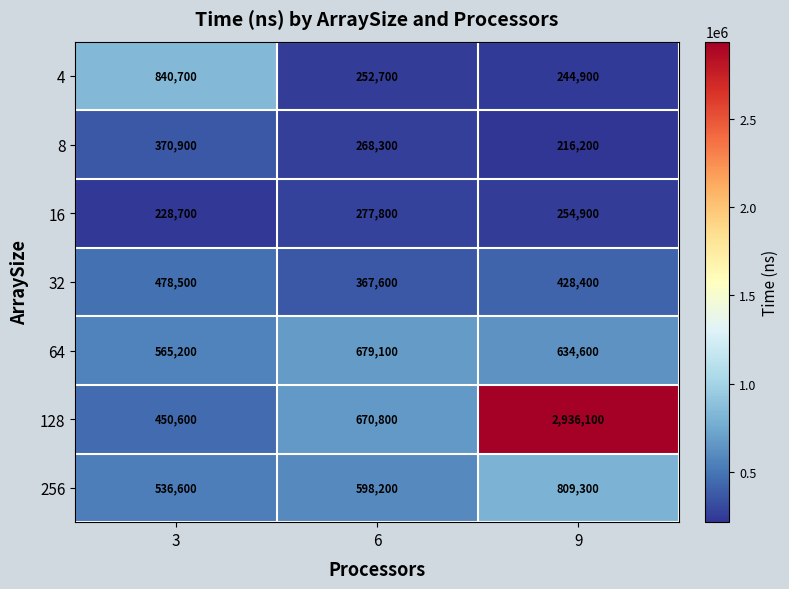

Reading left to right, what are all the values shown in this chart?

4: 840700	252700	244900
8: 370900	268300	216200
16: 228700	277800	254900
32: 478500	367600	428400
64: 565200	679100	634600
128: 450600	670800	2936100
256: 536600	598200	809300